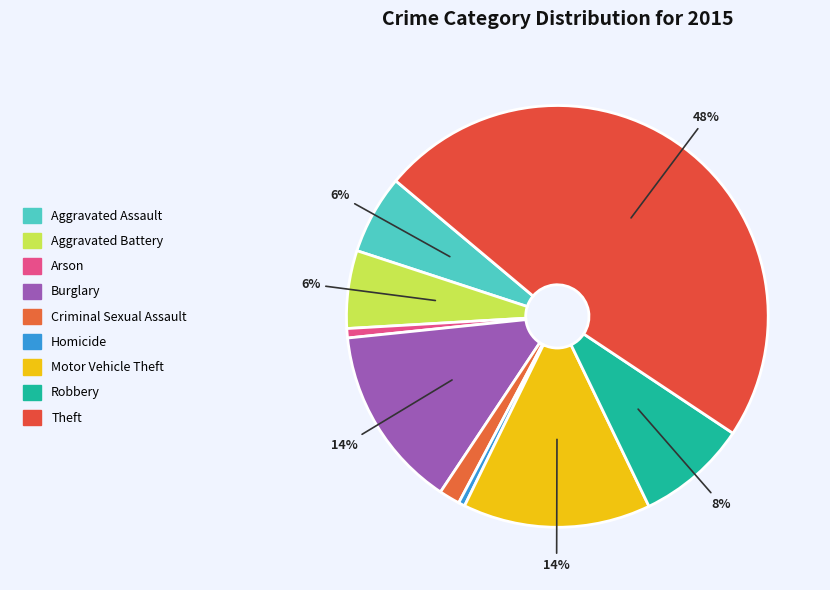

What portion of the pie excludes Motor Vehicle Theft?

85.6%